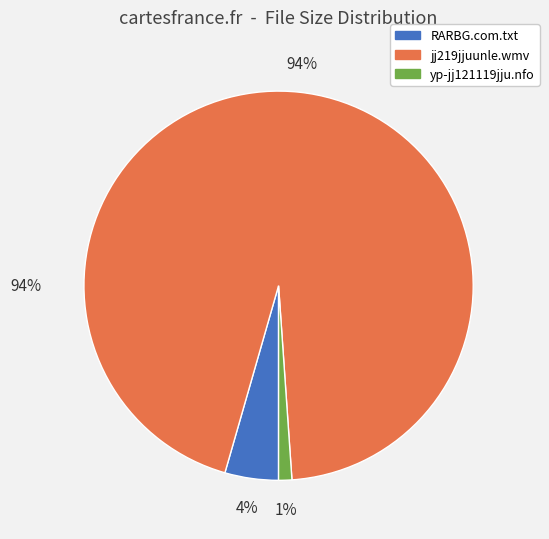

Rank the categories by value from lowest to highest.

yp-jj121119jju.nfo, RARBG.com.txt, jj219jjuunle.wmv